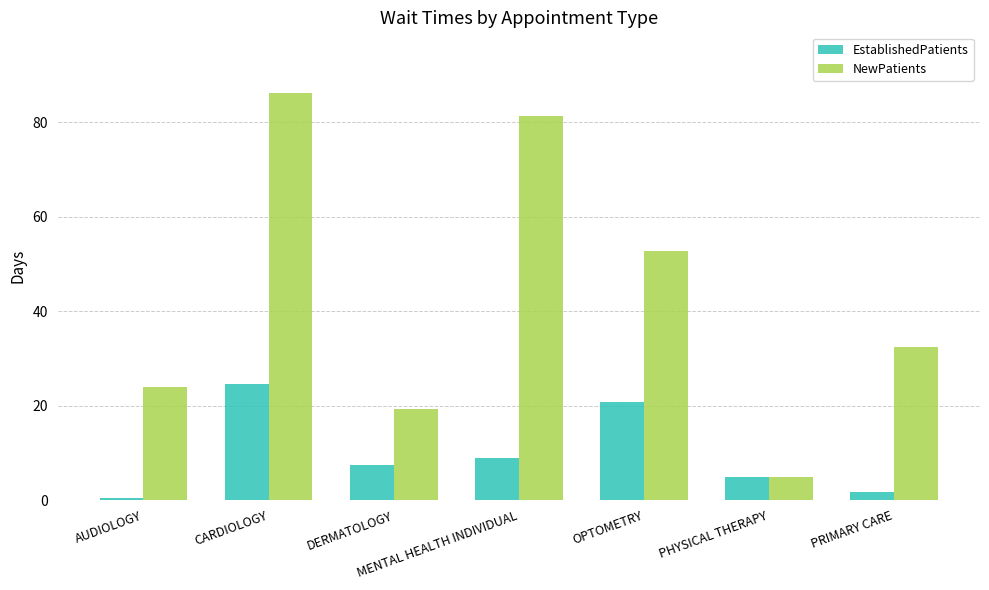

What is the maximum value for EstablishedPatients?

24.6